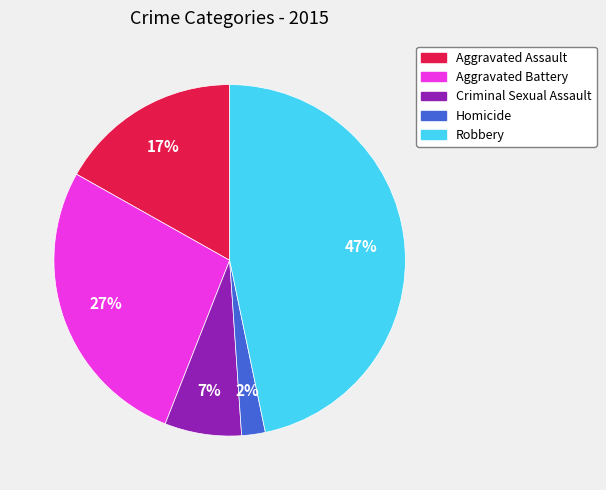

The Homicide slice represents 13% of the pie. True or false?

False